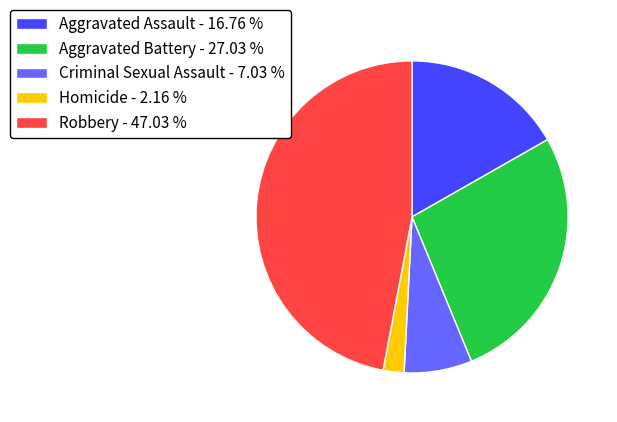

Between Criminal Sexual Assault and Aggravated Assault, which is larger?

Aggravated Assault